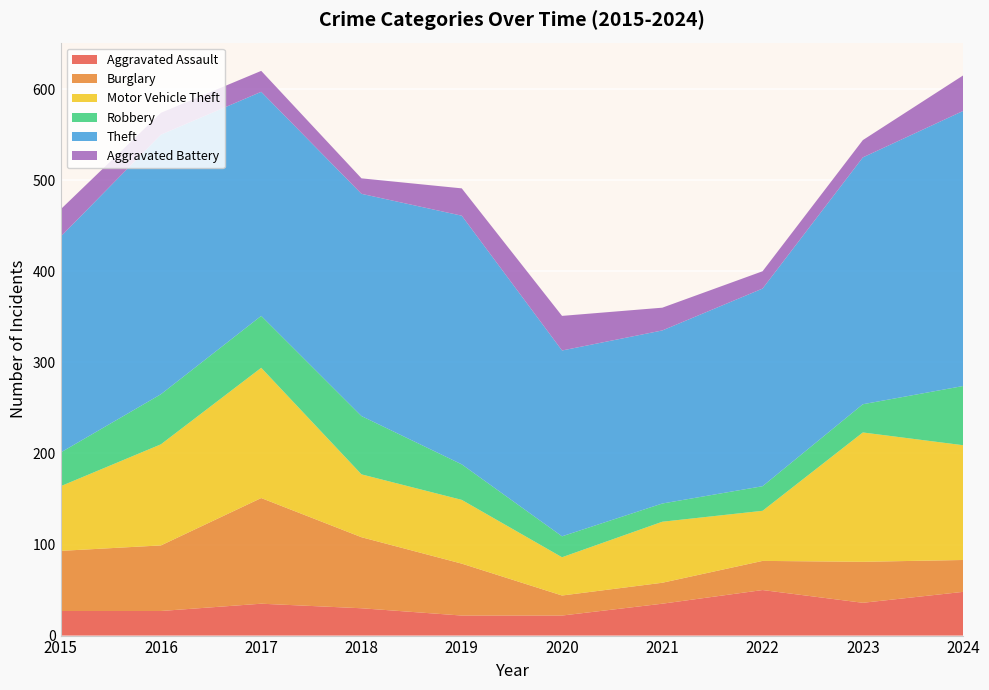

Reading right to left, transcribe all the data shown in this chart.

Aggravated Assault: 2024=48	2023=36	2022=50	2021=35	2020=22	2019=22	2018=30	2017=35	2016=27	2015=27
Burglary: 2024=35	2023=45	2022=32	2021=23	2020=22	2019=57	2018=78	2017=116	2016=72	2015=66
Motor Vehicle Theft: 2024=126	2023=142	2022=55	2021=67	2020=42	2019=70	2018=69	2017=143	2016=111	2015=71
Robbery: 2024=65	2023=31	2022=27	2021=20	2020=23	2019=39	2018=64	2017=57	2016=55	2015=37
Theft: 2024=302	2023=271	2022=217	2021=190	2020=204	2019=273	2018=244	2017=246	2016=285	2015=237
Aggravated Battery: 2024=39	2023=19	2022=19	2021=25	2020=38	2019=30	2018=17	2017=23	2016=24	2015=30